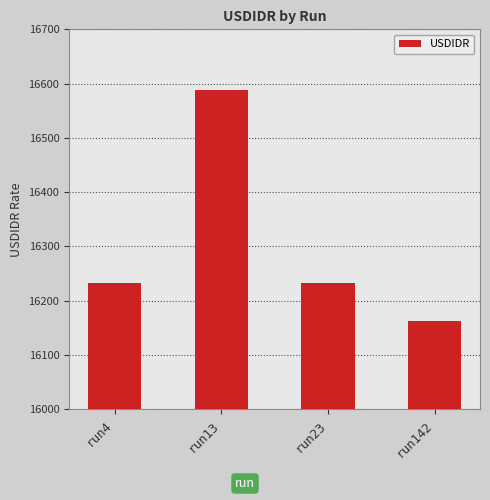

How many series are shown in this chart?

1